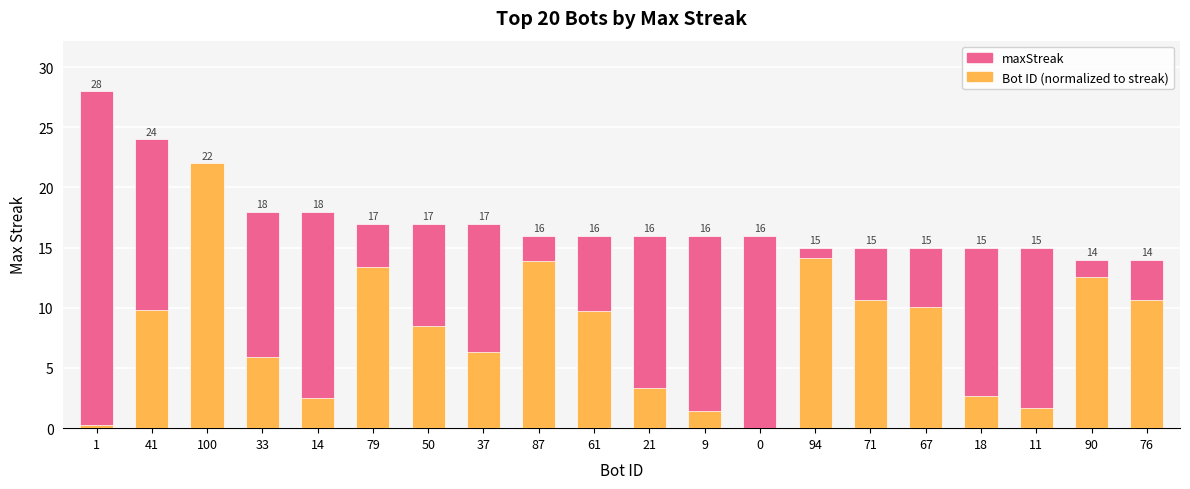

The value of maxStreak at 37 is 26.3. True or false?

False